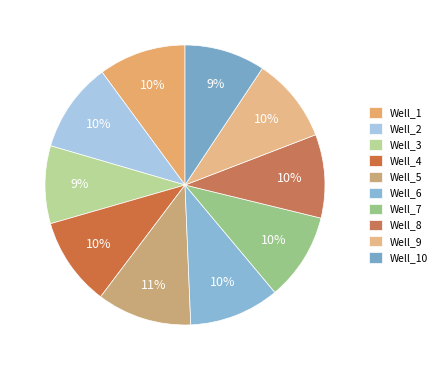

How many segments does this pie chart have?

10